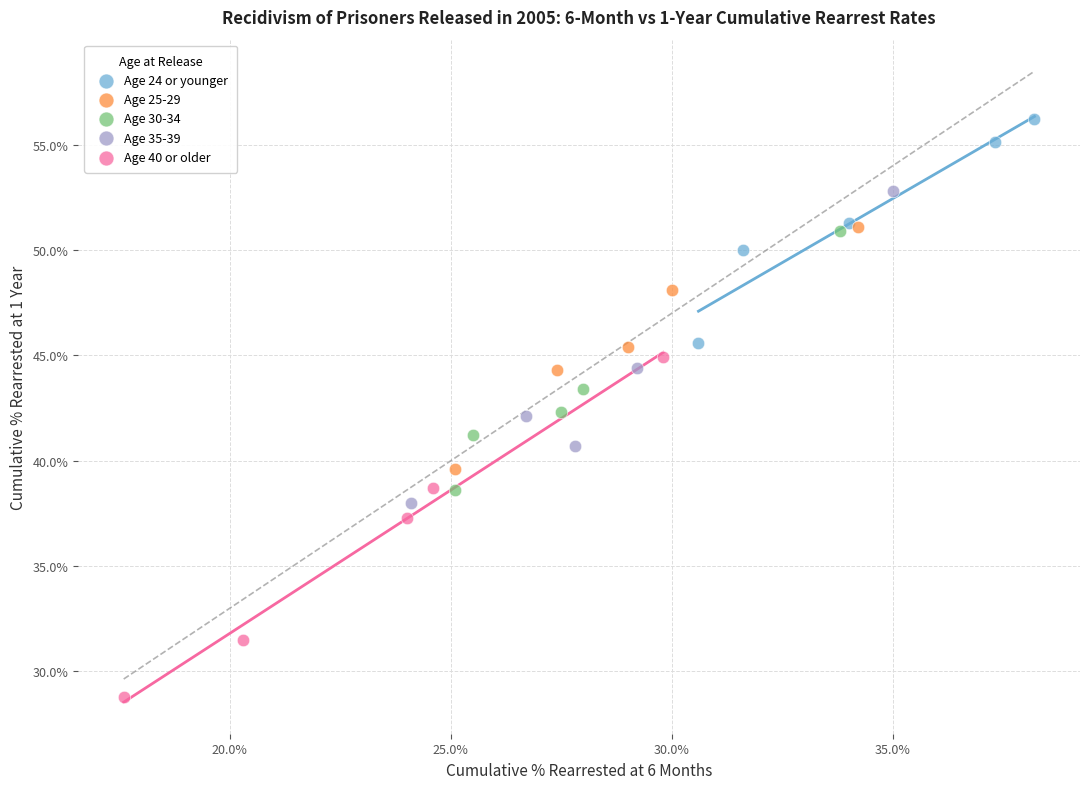

Which series reaches the minimum Y coordinate?

Age 40 or older